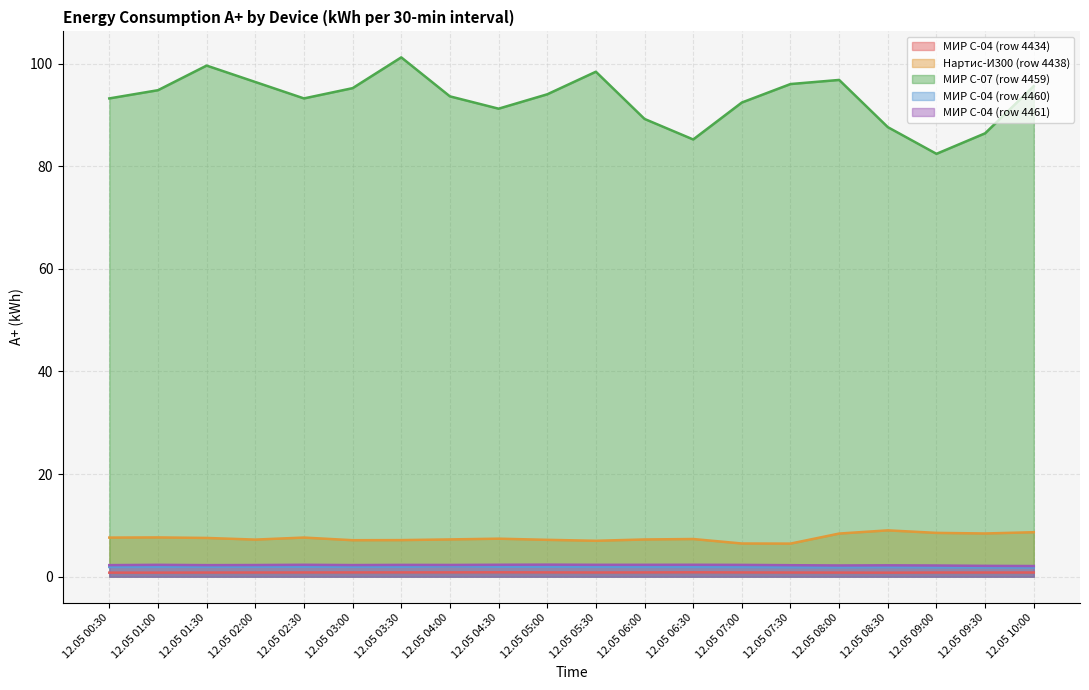

Reading right to left, list all the values displayed in this chart.

МИР С-04 (row 4434): 0.8	0.8	0.8	0.8	0.8	0.8	0.8	0.8	0.8	0.8	0.8	0.8	0.8	0.8	0.8	0.8	0.8	0.8	0.8	0.8
Нартис-И300 (row 4438): 8.7	8.4	8.5	9.0	8.4	6.4	6.5	7.3	7.2	7.0	7.2	7.4	7.3	7.1	7.1	7.6	7.2	7.5	7.7	7.6
МИР С-07 (row 4459): 95.6	86.4	82.4	87.6	96.8	96.0	92.4	85.2	89.2	98.4	94.0	91.2	93.6	101.2	95.2	93.2	96.4	99.6	94.8	93.2
МИР С-04 (row 4460): 1.8	1.8	1.8	1.9	1.8	1.8	1.9	1.9	1.9	1.9	1.9	1.9	2.0	1.9	1.9	1.9	1.9	1.9	1.9	1.9
МИР С-04 (row 4461): 2.1	2.1	2.2	2.2	2.2	2.2	2.3	2.3	2.3	2.3	2.3	2.3	2.3	2.3	2.3	2.3	2.3	2.2	2.3	2.2